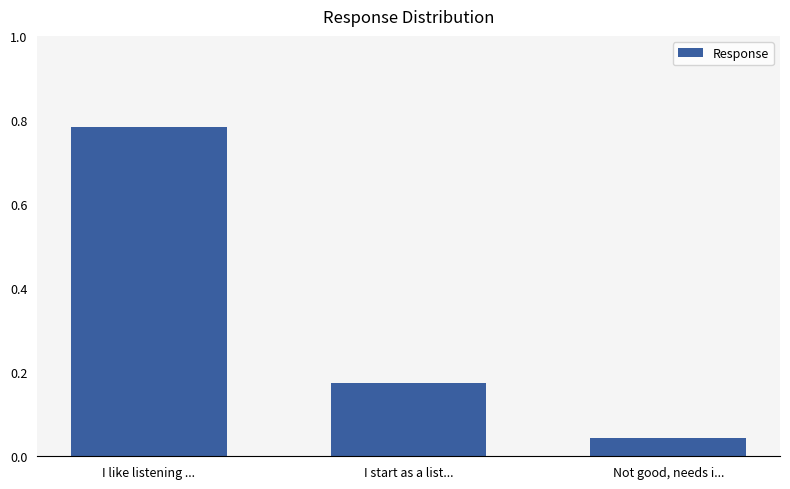

What is the change in value from I like listening ... to Not good, needs i...?

-0.7